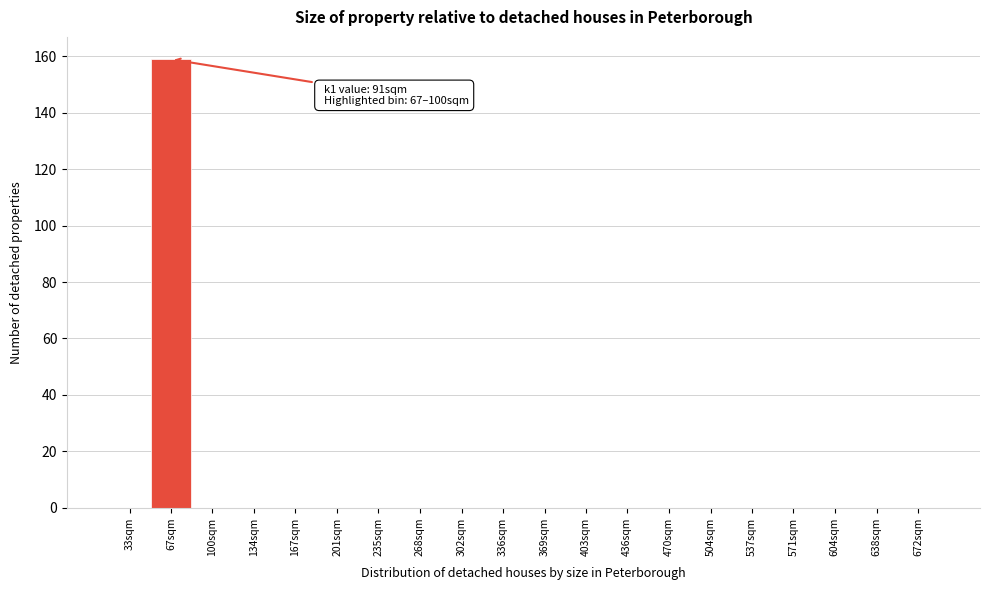

Reading left to right, what are all the values shown in this chart?

33sqm=0	67sqm=159	100sqm=0	134sqm=0	167sqm=0	201sqm=0	235sqm=0	268sqm=0	302sqm=0	336sqm=0	369sqm=0	403sqm=0	436sqm=0	470sqm=0	504sqm=0	537sqm=0	571sqm=0	604sqm=0	638sqm=0	672sqm=0